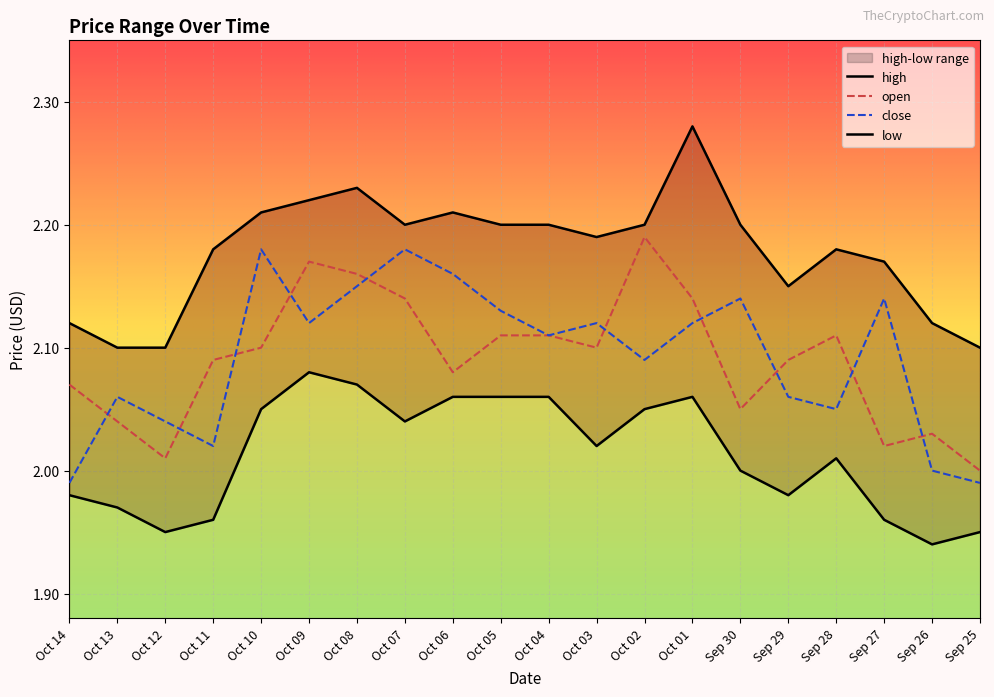

Rank the categories by close value from lowest to highest.

Oct 14, Sep 25, Sep 26, Oct 11, Oct 12, Sep 28, Oct 13, Sep 29, Oct 02, Oct 04, Oct 09, Oct 03, Oct 01, Oct 05, Sep 30, Sep 27, Oct 08, Oct 06, Oct 10, Oct 07